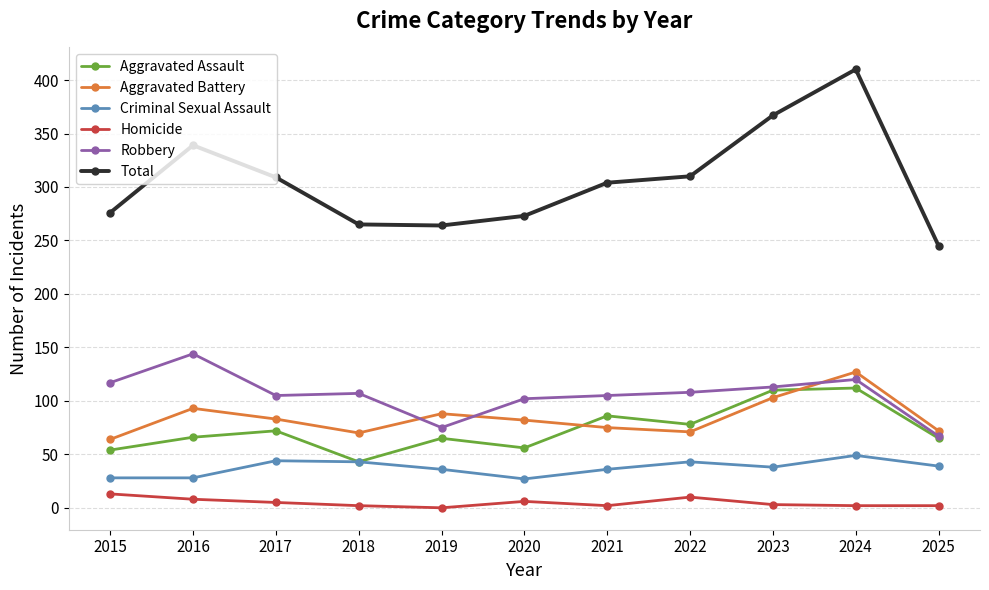

Where do Aggravated Battery and Aggravated Assault first cross each other?

2020 and 2021